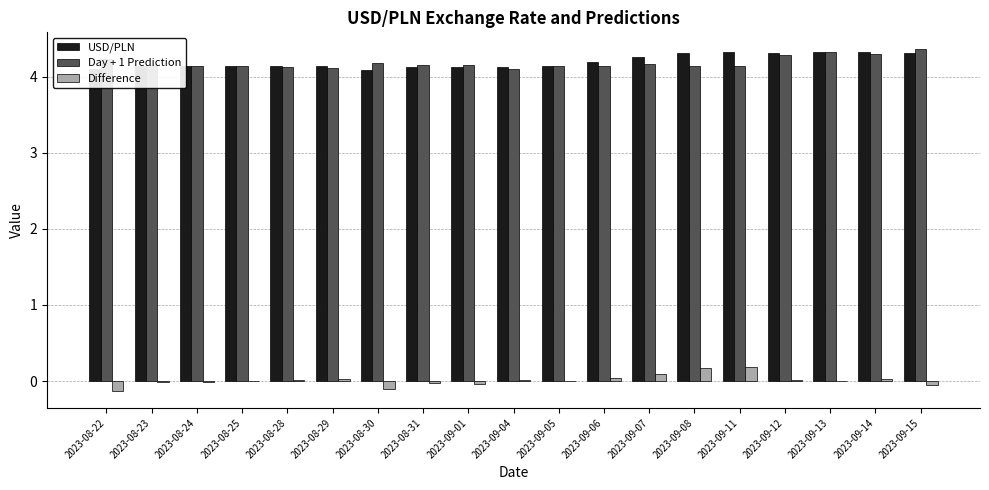

What is the maximum value shown in the chart?

4.4